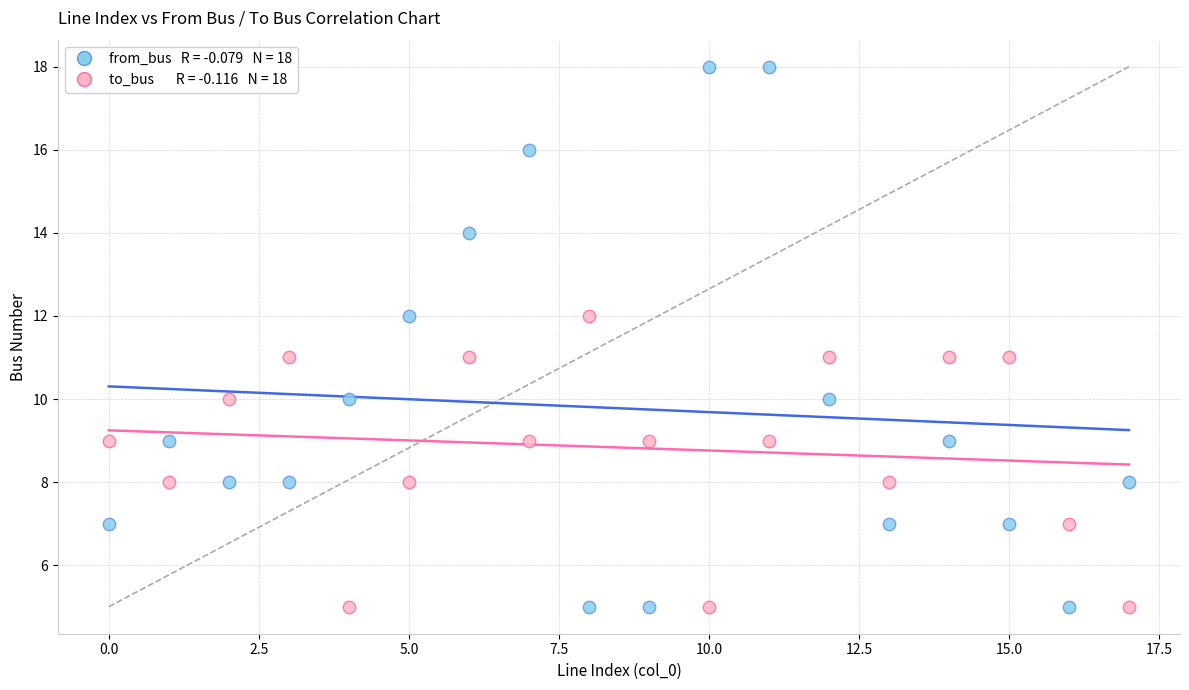

Across all data points, what is the range of Y values (max minus min)?

13